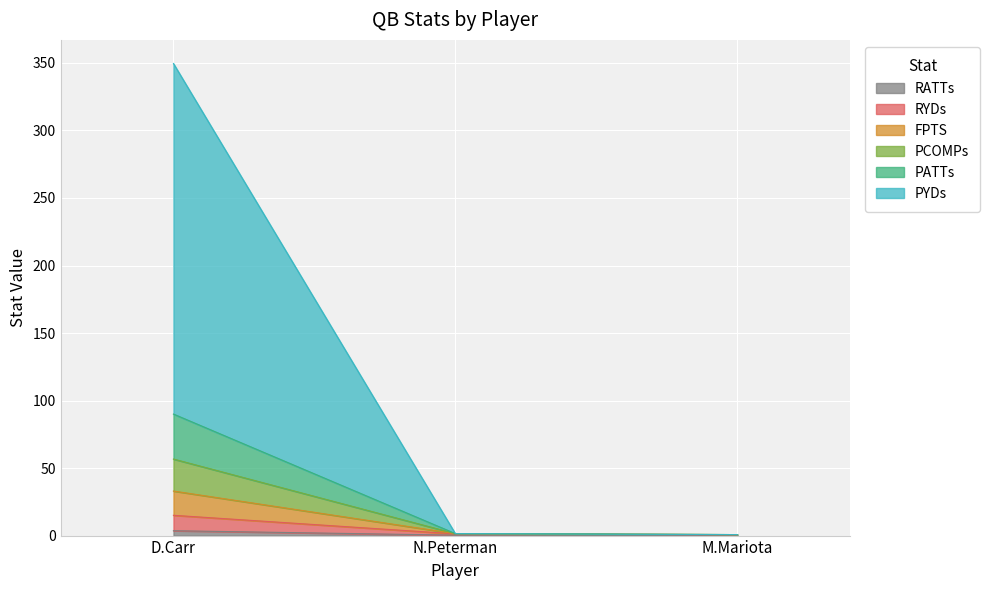

What is the difference between the FPTS values at M.Mariota and N.Peterman?

0.7